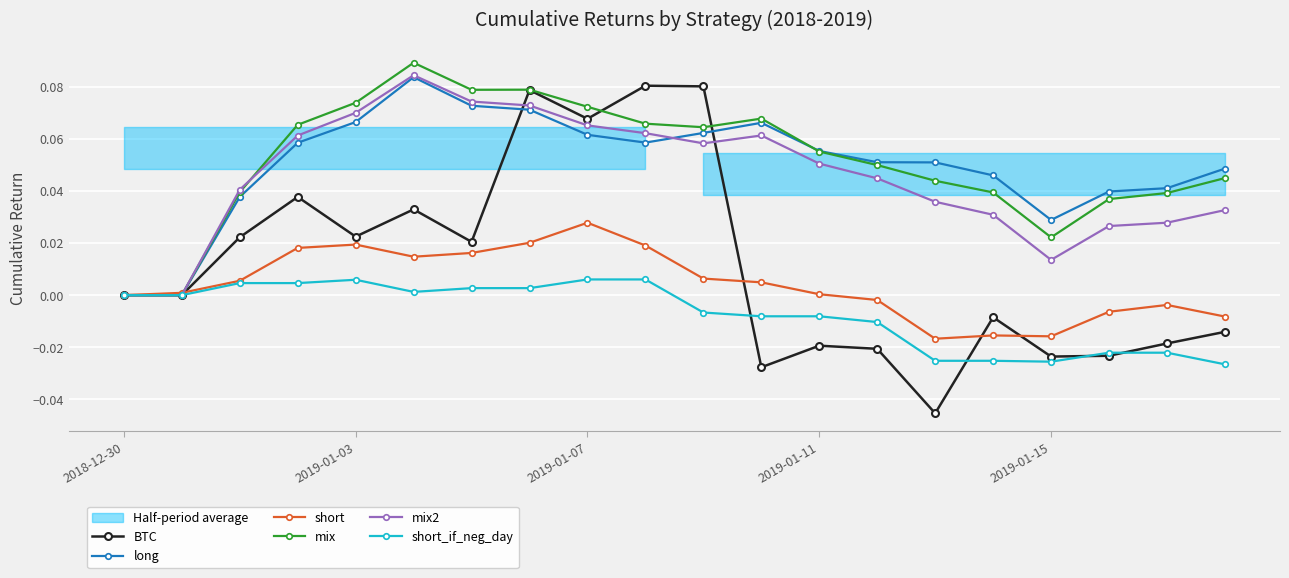

Which series has the largest total across all categories?

mix